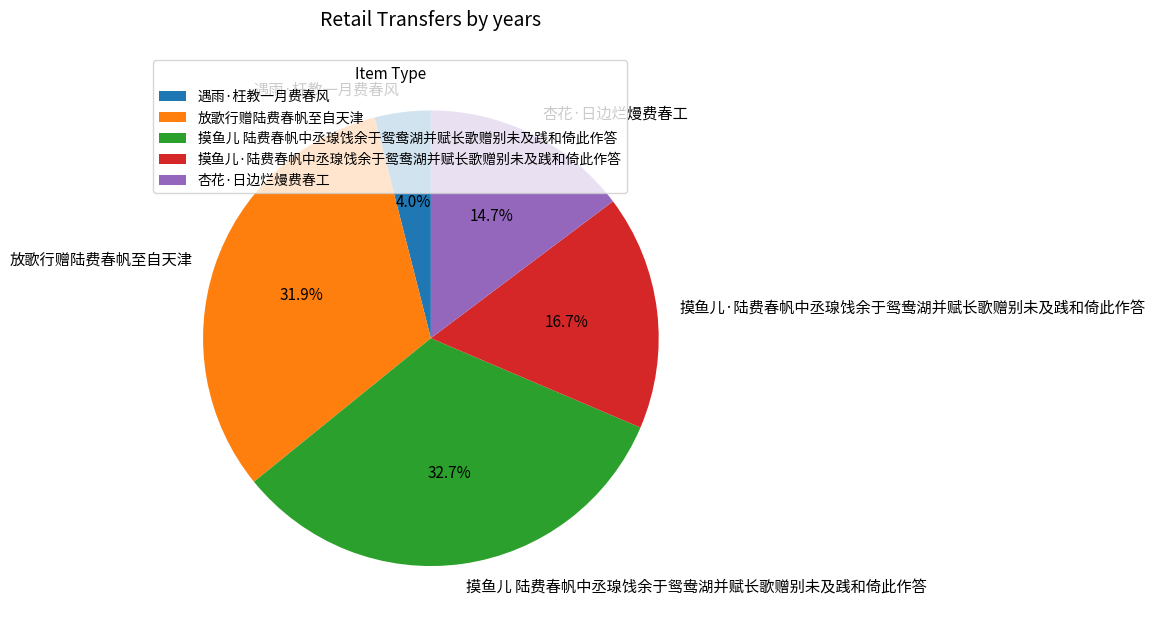

The 放歌行赠陆费春帆至自天津 slice represents 26% of the pie. True or false?

False